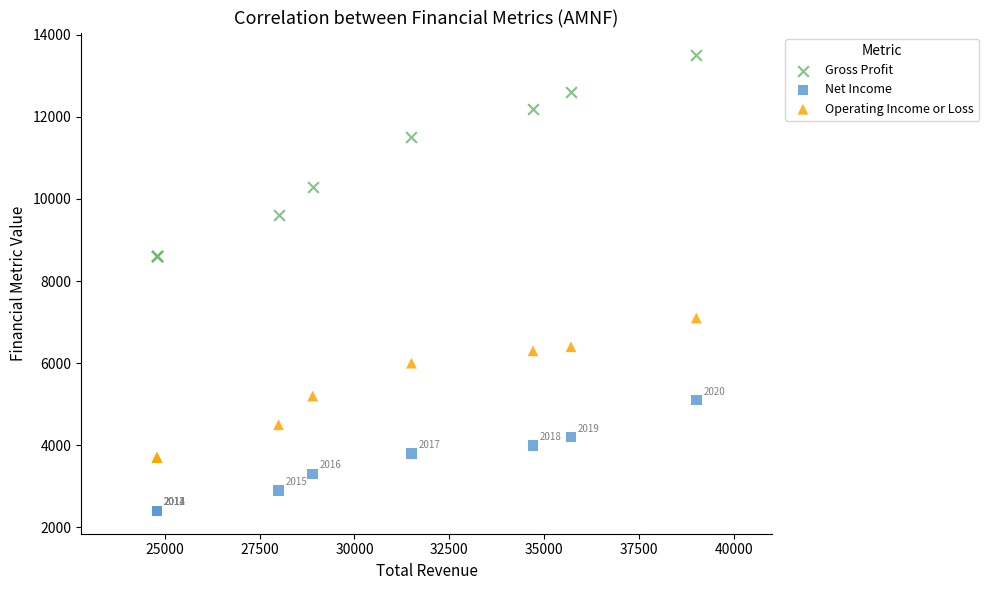

What are all the series names shown in the legend?

Gross Profit, Net Income, Operating Income or Loss